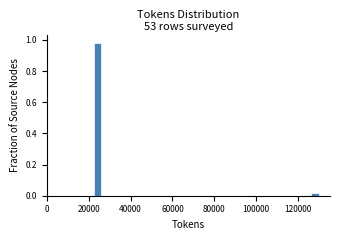

Around what value on the x-axis is the tallest bar? Give the approximate position of its centre, as read against the axis.

24000